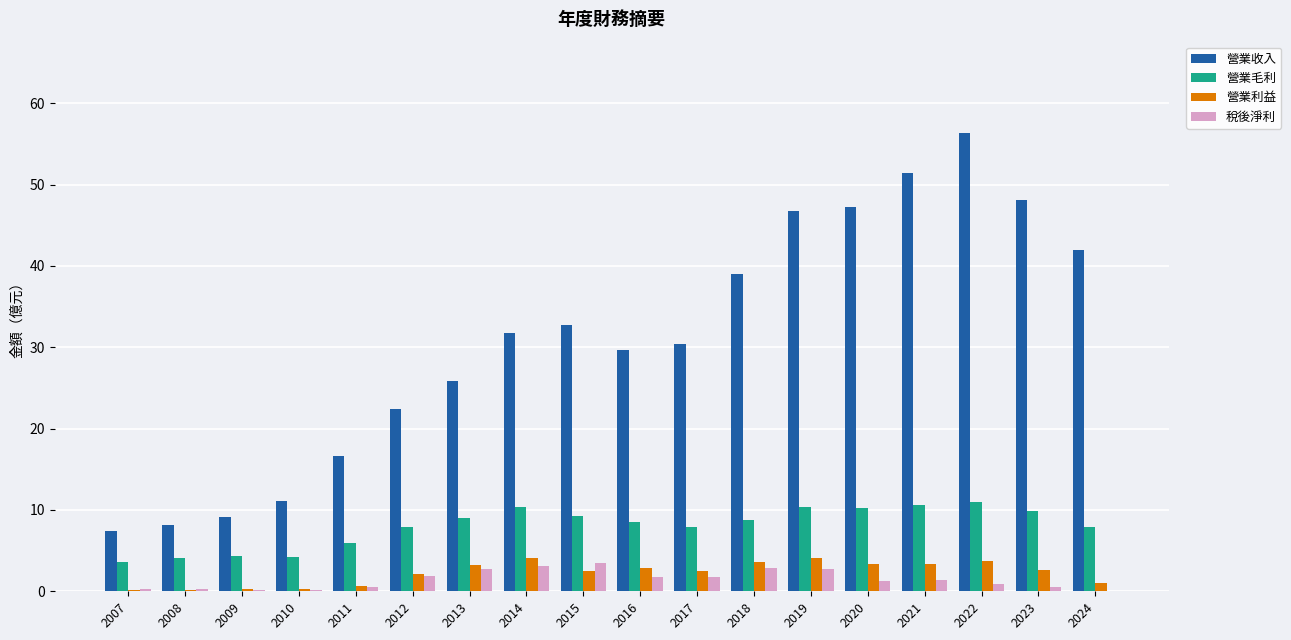

Read the 營業利益 value at 2014.

4.1